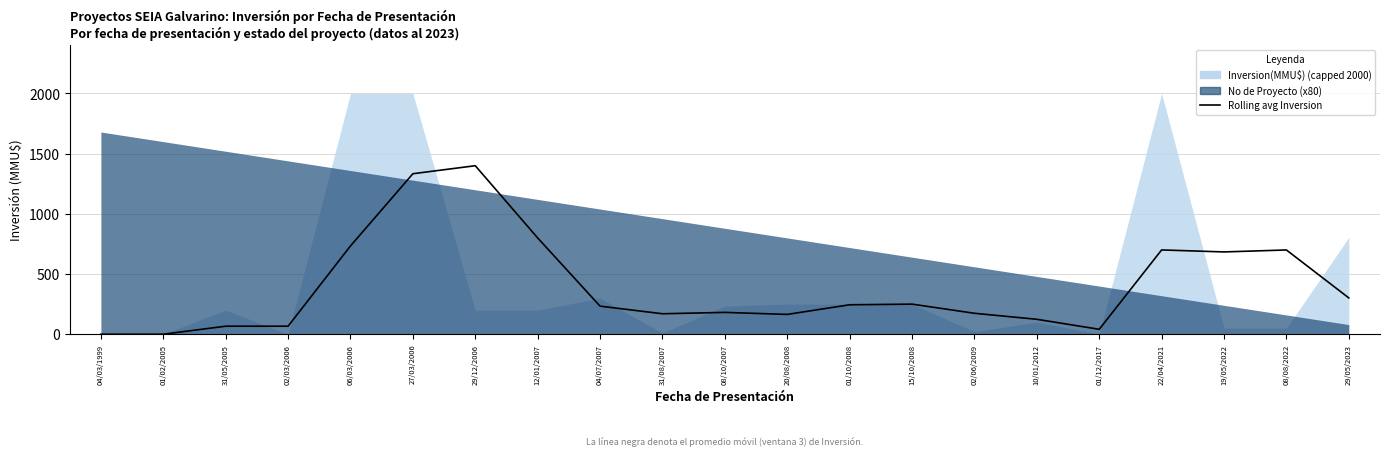

What is the value of the 20th point from the left?

700.0